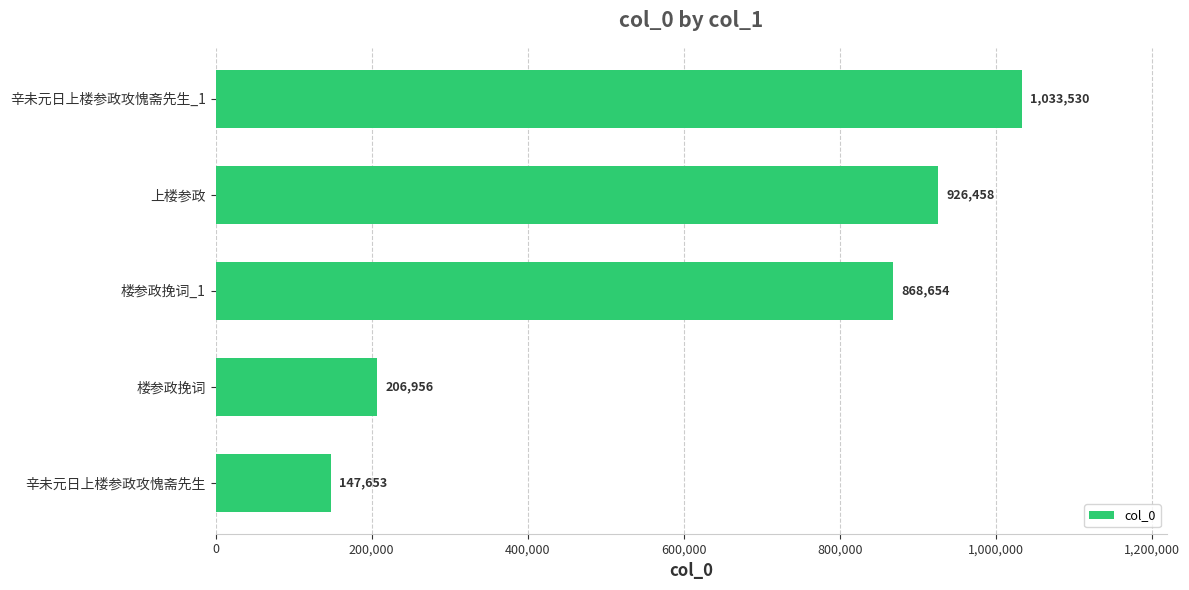

Which category has the highest value across all series?

辛未元日上楼参政攻愧斋先生_1